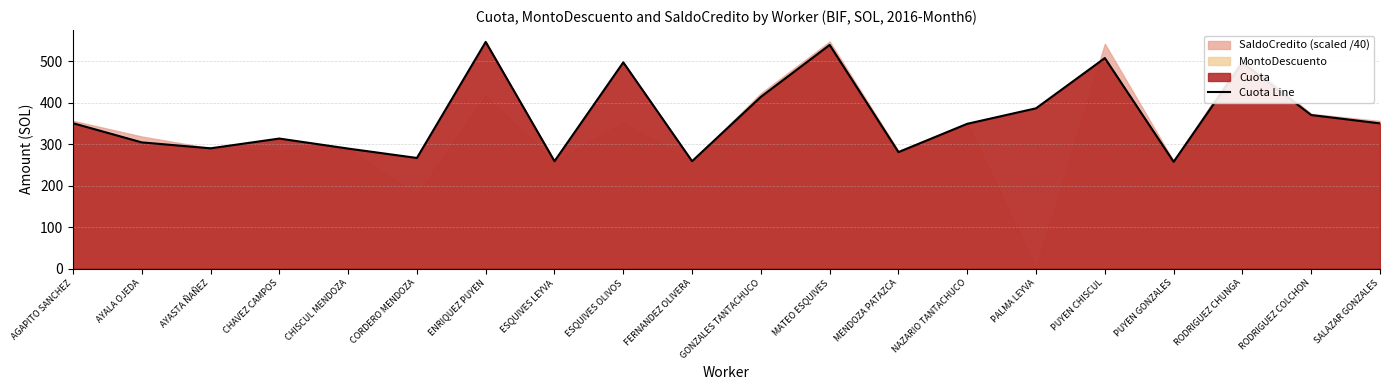

What is the difference between the maximum and minimum values?

289.2